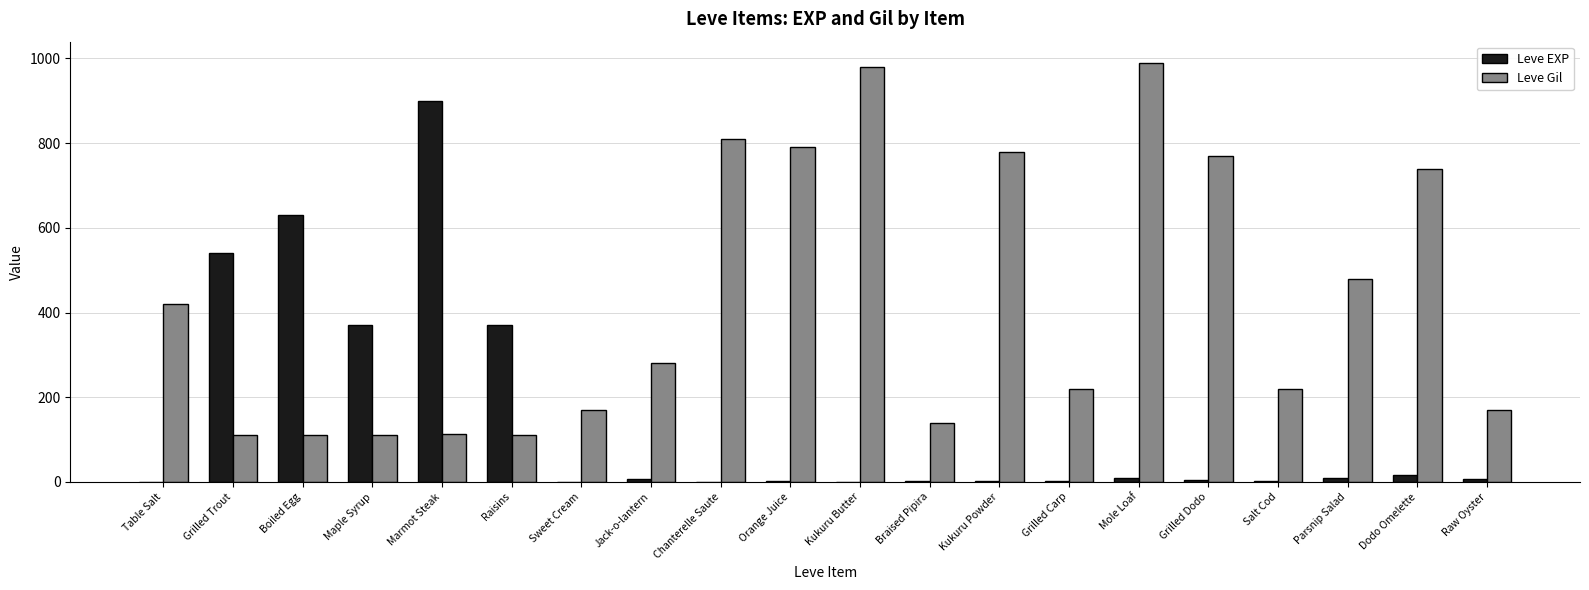

What is the sum of the Leve Gil values at Parsnip Salad and Marmot Steak?

593